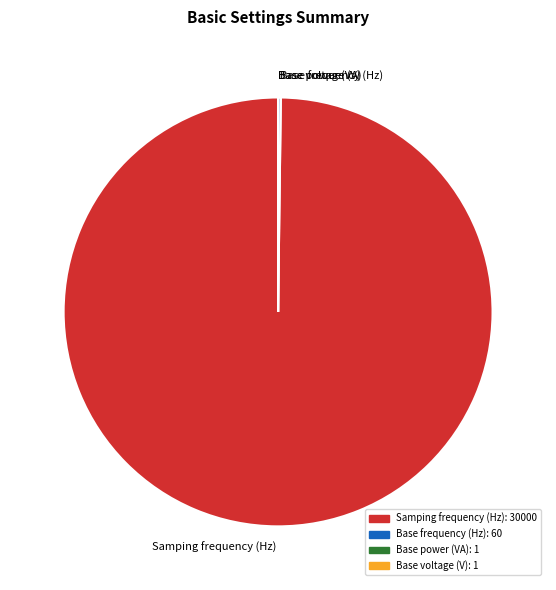

What is the majority slice?

Samping frequency (Hz)